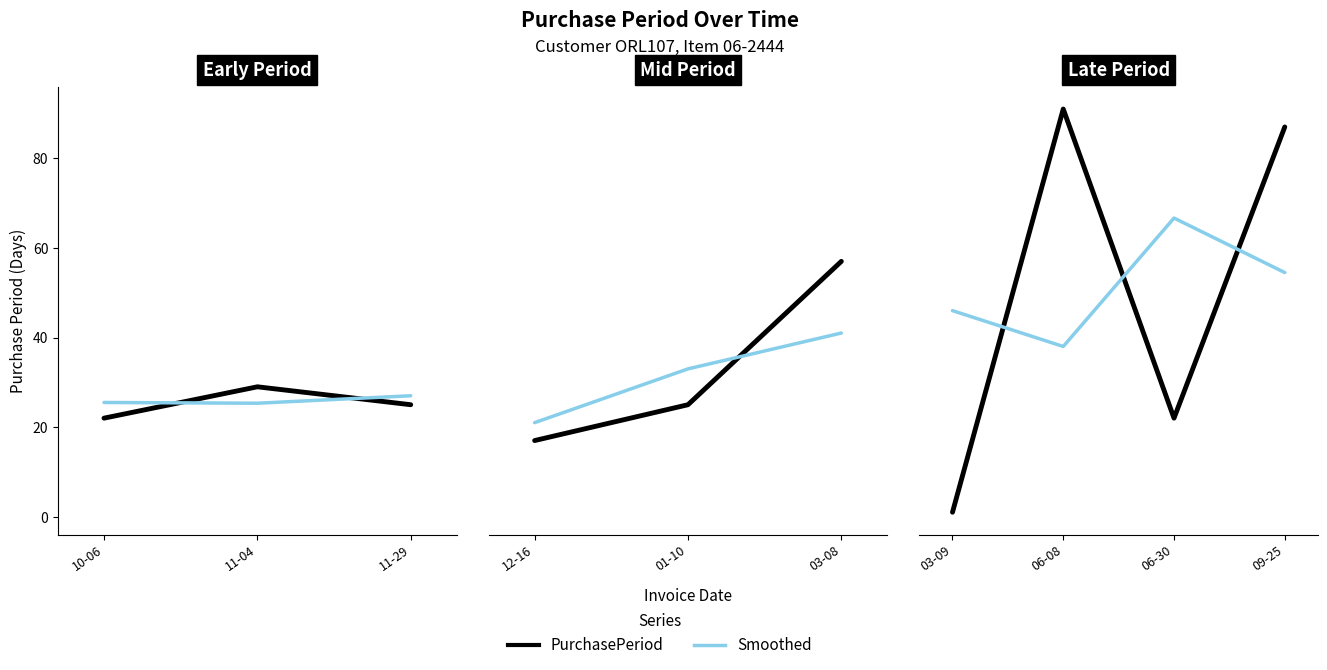

Which series has the largest total across all categories?

Smoothed